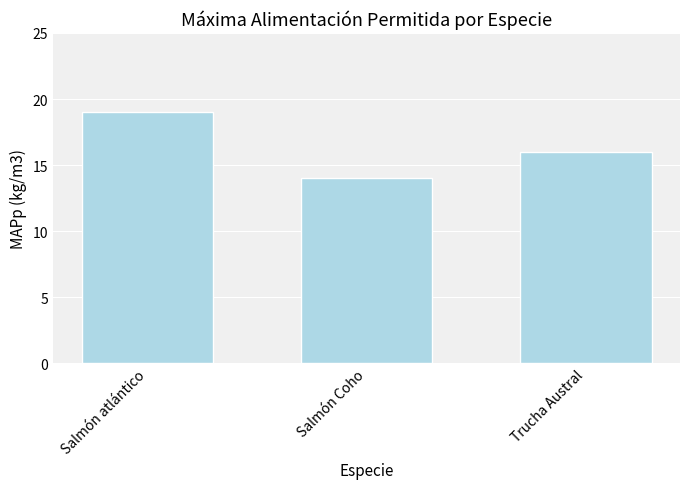

What is the value of the 3rd bar from the left?

16